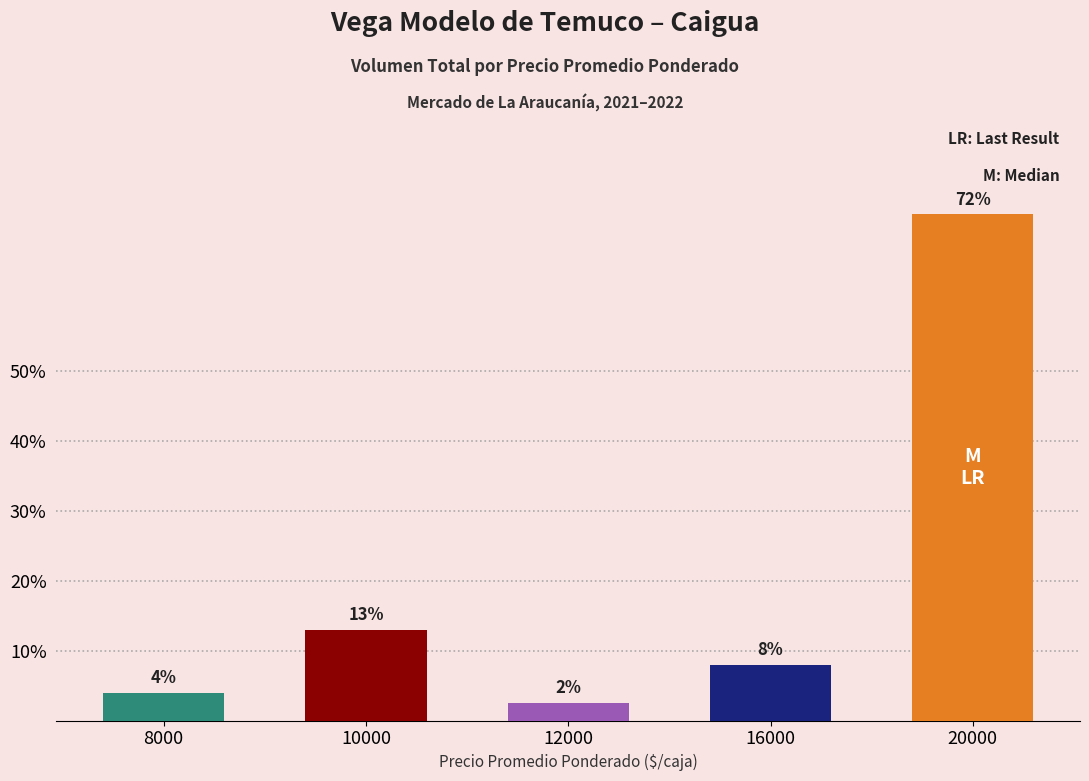

List the labels in order of value, largest first.

20000, 10000, 16000, 8000, 12000